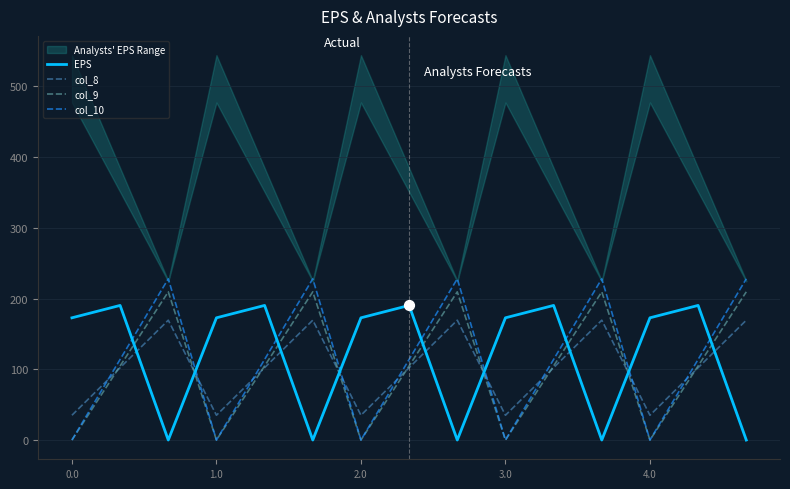

Which series ends up on top after the final intersection of col_8 and col_10?

col_10